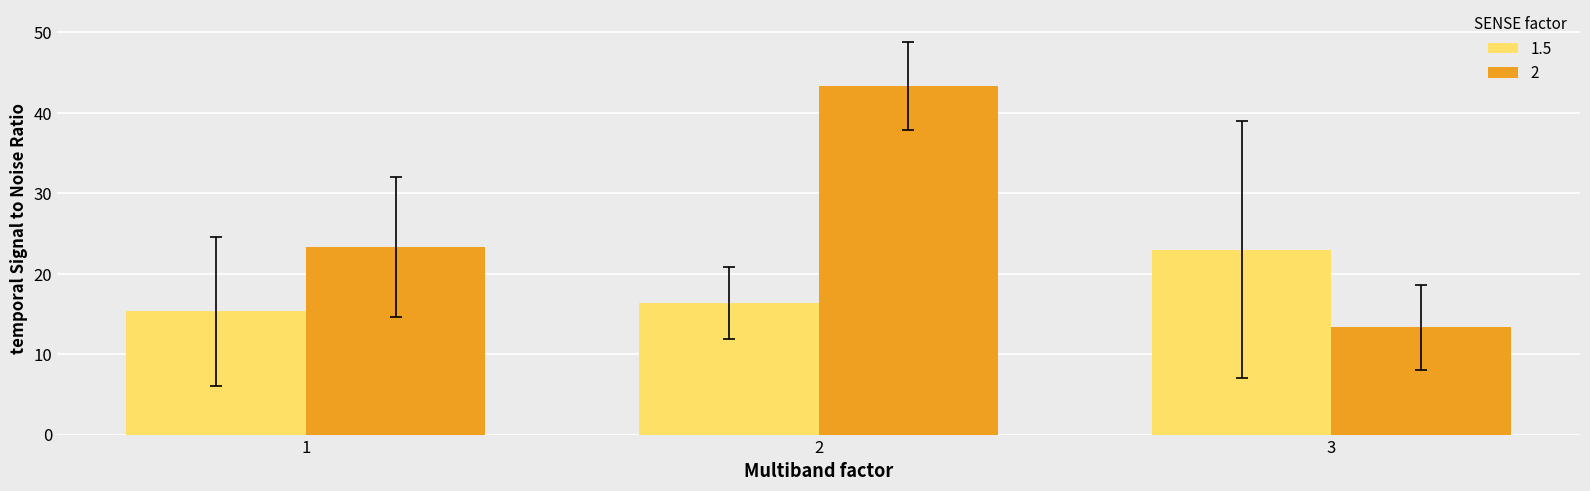

How many distinct data groups are displayed?

2